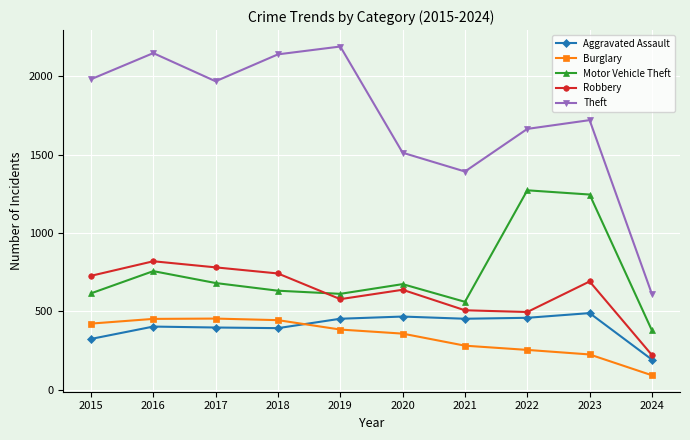

True or false: Burglary and Robbery intersect in this chart.

False